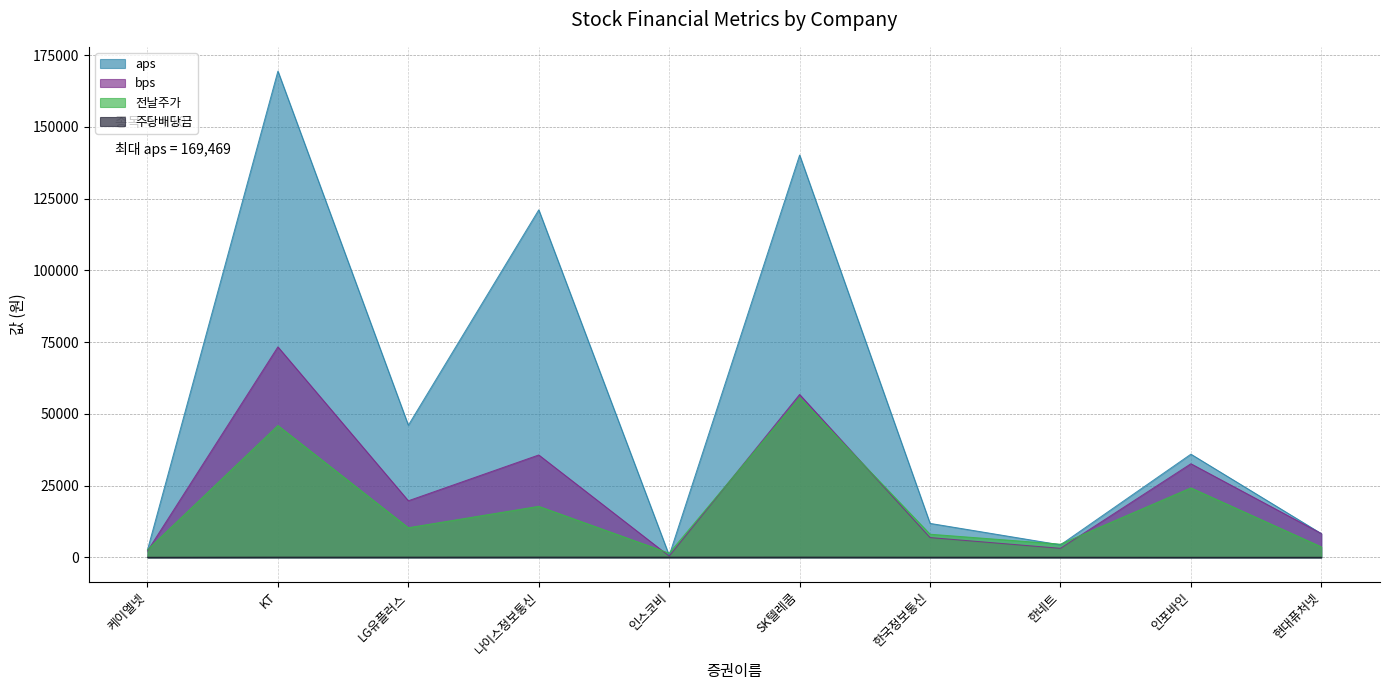

True or false: aps and 주당배당금 intersect in this chart.

False